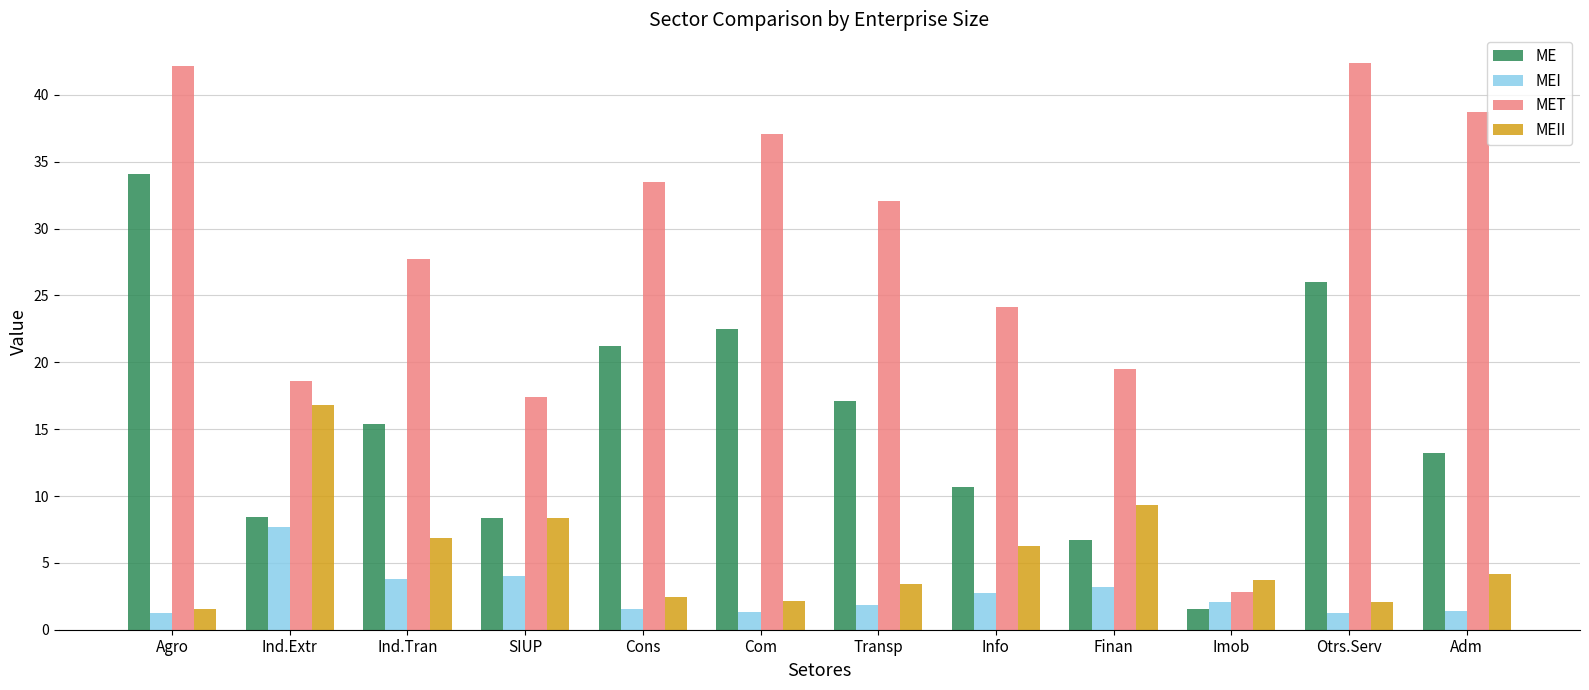

List the series in order of their peak value, highest first.

MET, ME, MEII, MEI